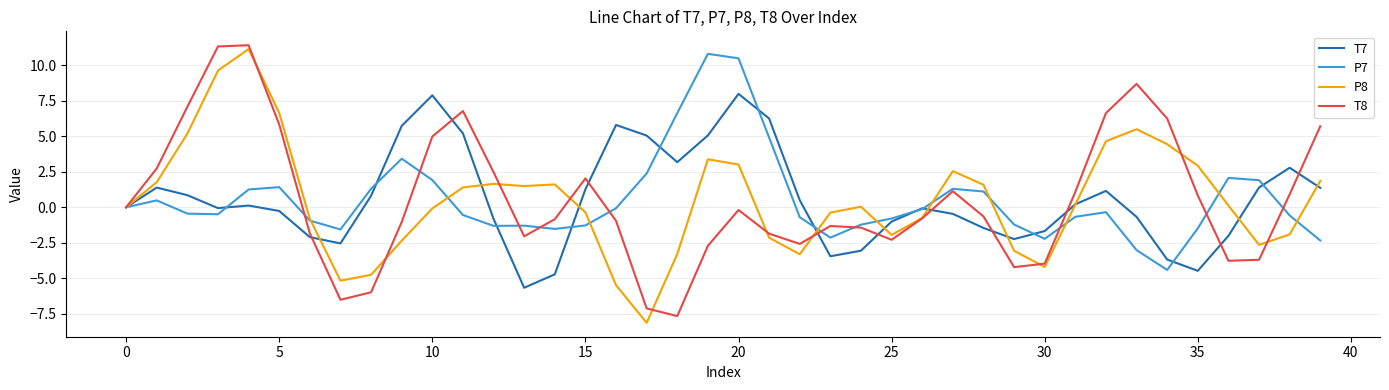

What is the minimum value shown in the chart?

-8.1